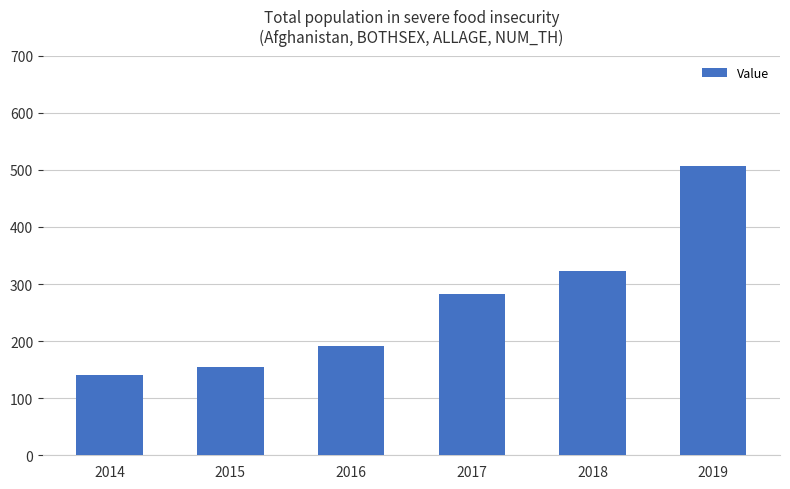

Rank the categories by value from lowest to highest.

2014, 2015, 2016, 2017, 2018, 2019